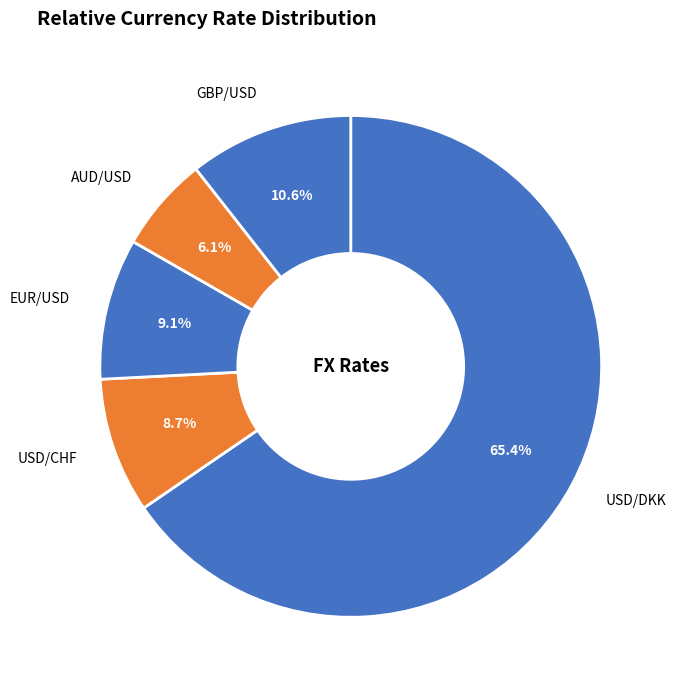

The USD/CHF slice represents 17% of the pie. True or false?

False